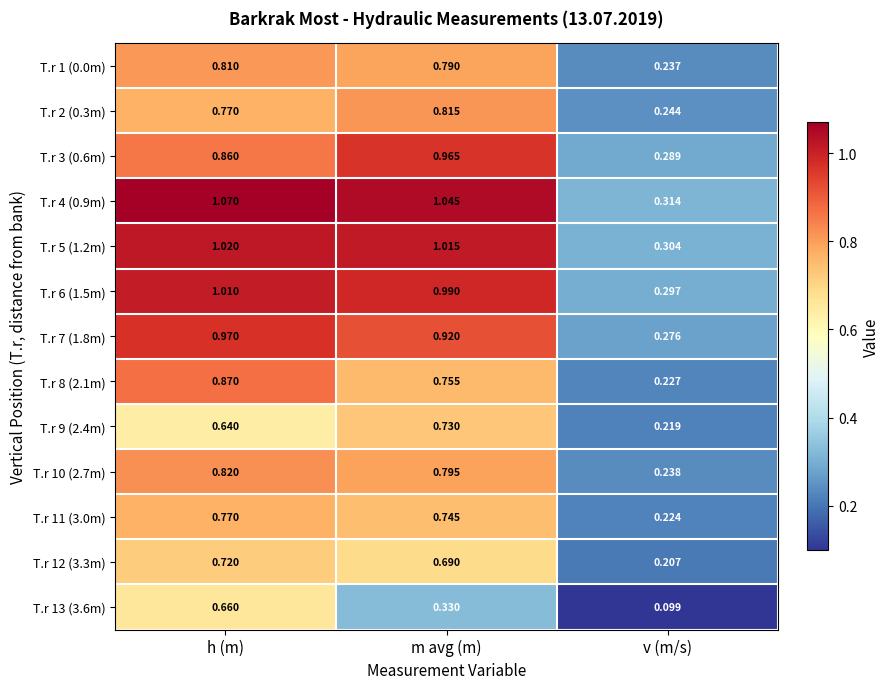

Count the number of categories in the chart.

3